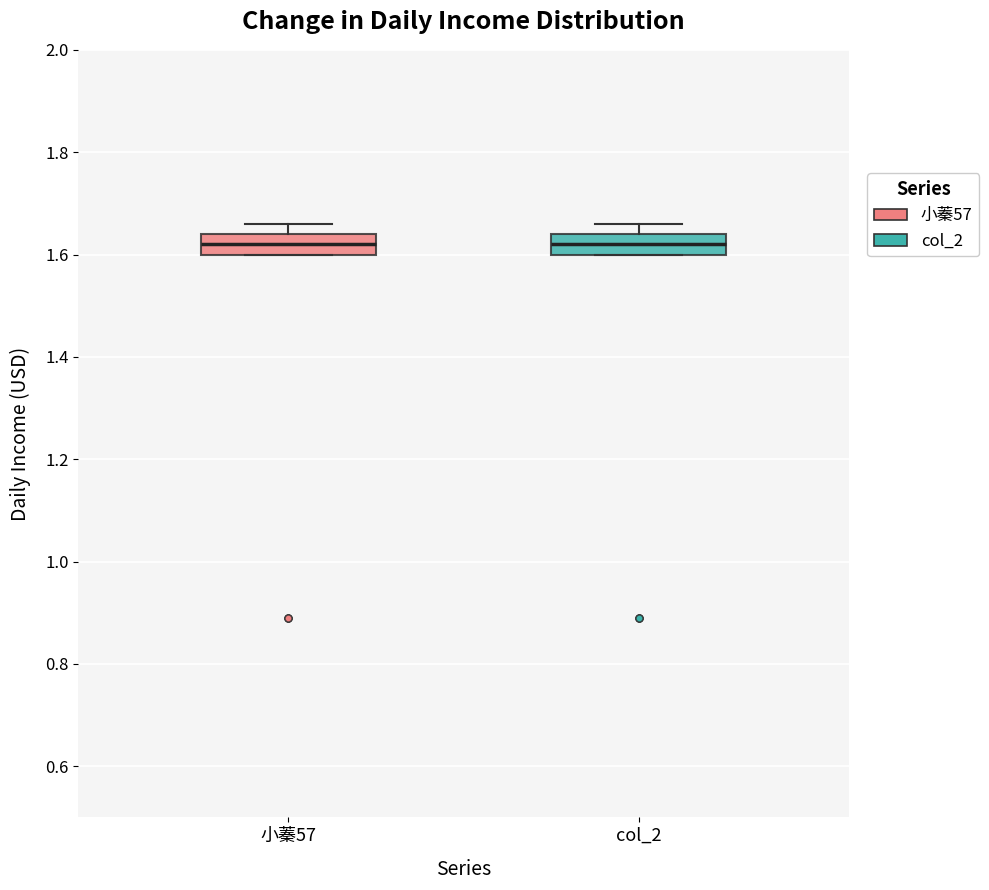

Where does the median line of the box for 小蓁57 sit on the y-axis? The values are not printed on the chart, so give them approximately, as read against the axis.

1.62